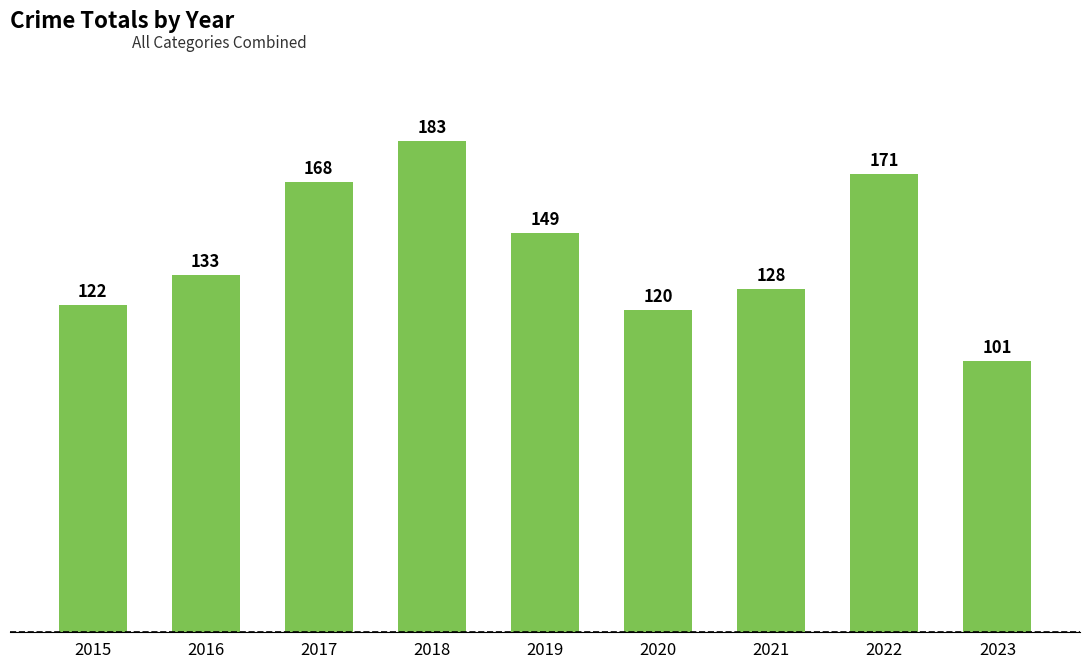

Rank the categories by value from highest to lowest.

2018, 2022, 2017, 2019, 2016, 2021, 2015, 2020, 2023